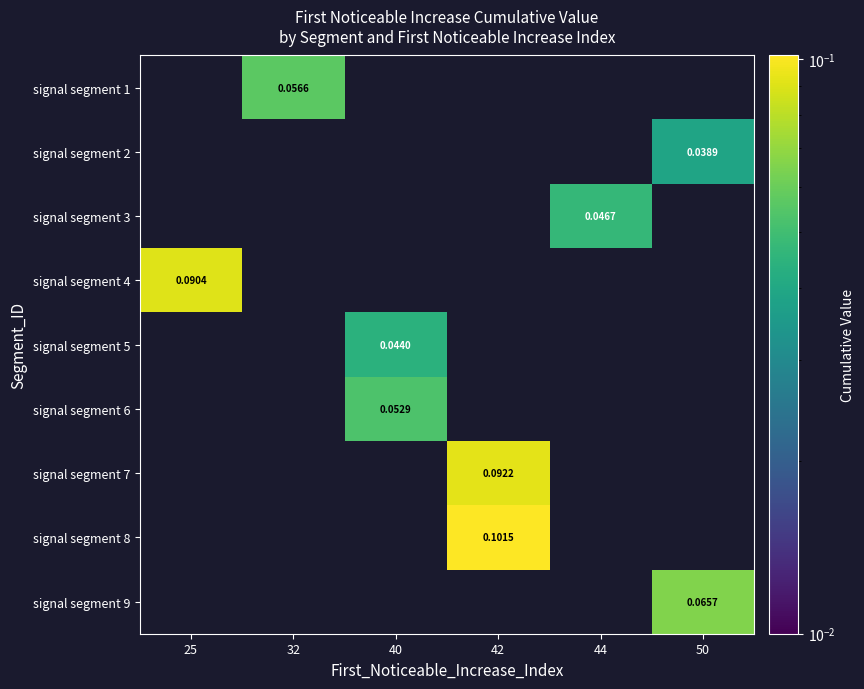

What is the sum of all signal segment 9 values?

0.1